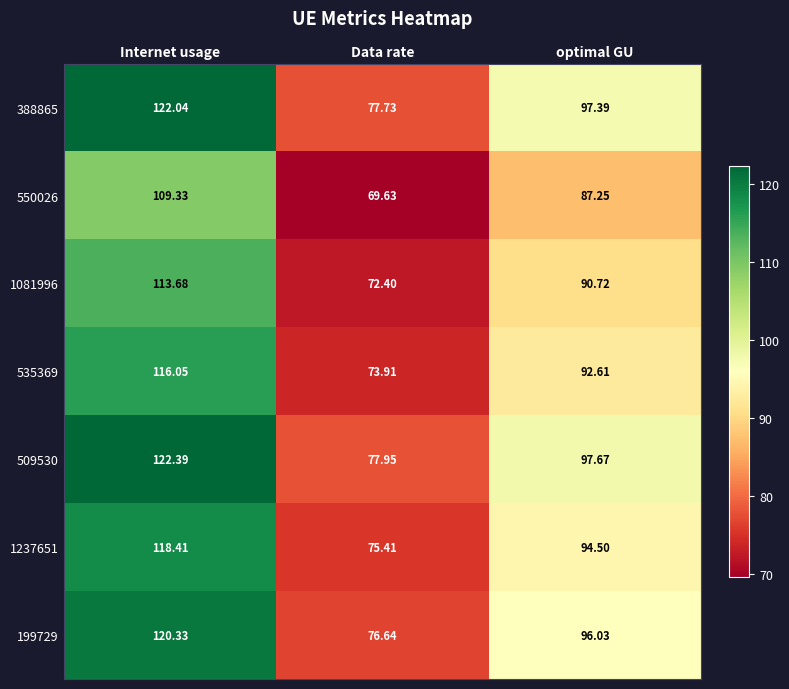

List the labels in order of 199729 value, largest first.

Internet usage, optimal GU, Data rate